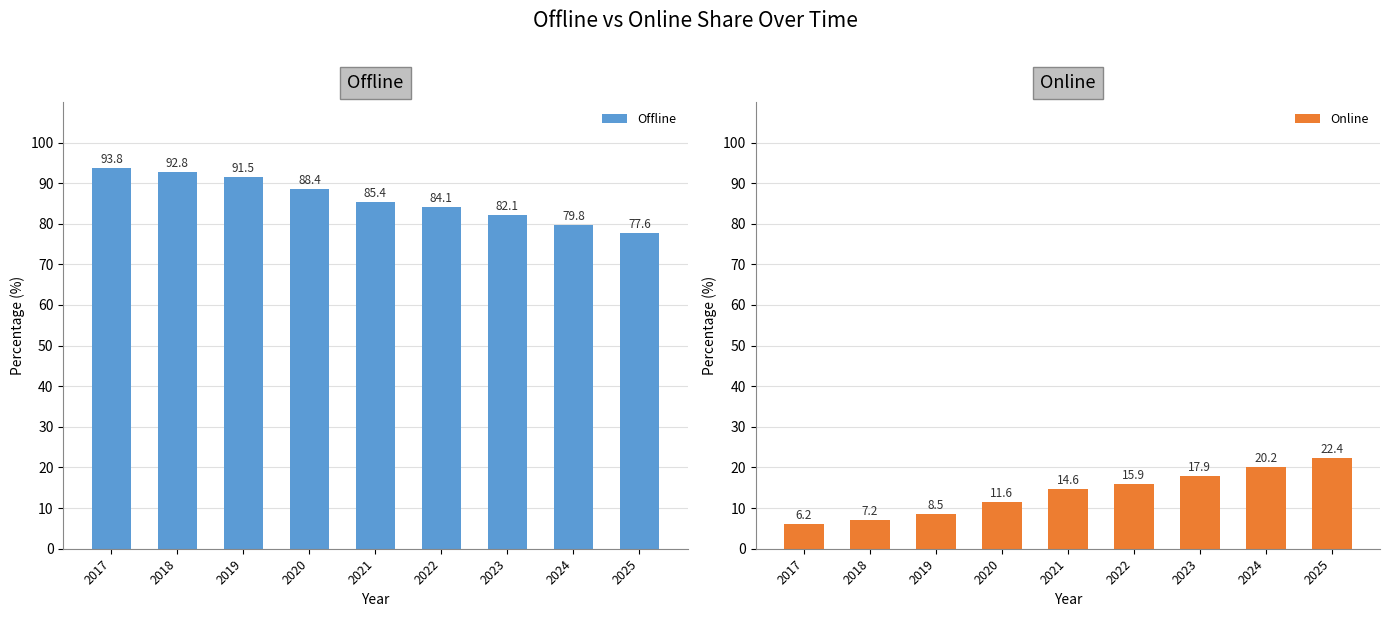

How many groups of bars are there?

9